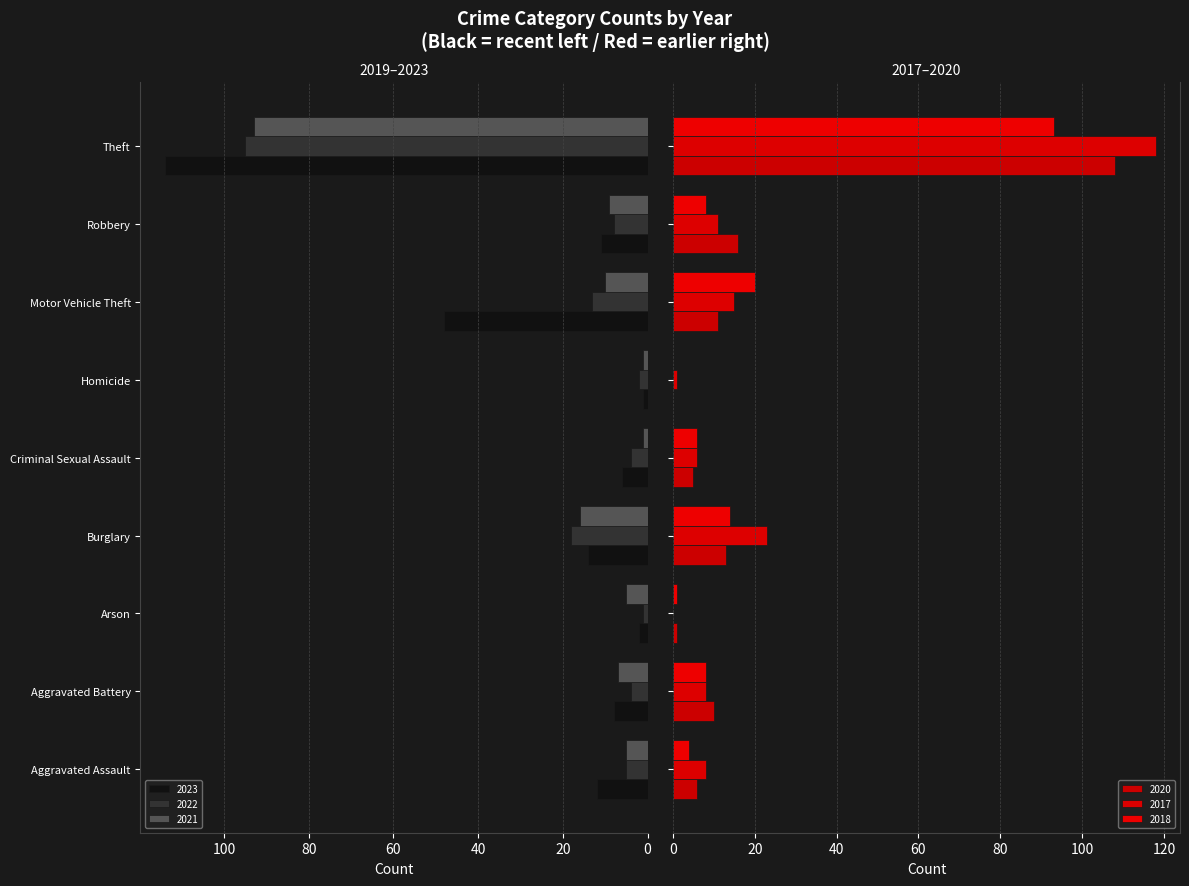

Where does the 2018 series first go above 8?

Burglary